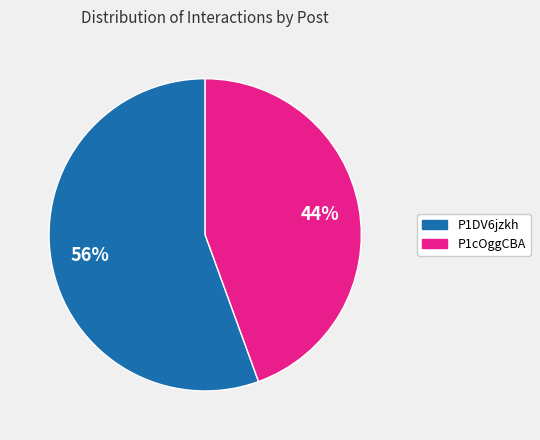

What percentage is the P1cOggCBA slice, to the nearest percent?

44%